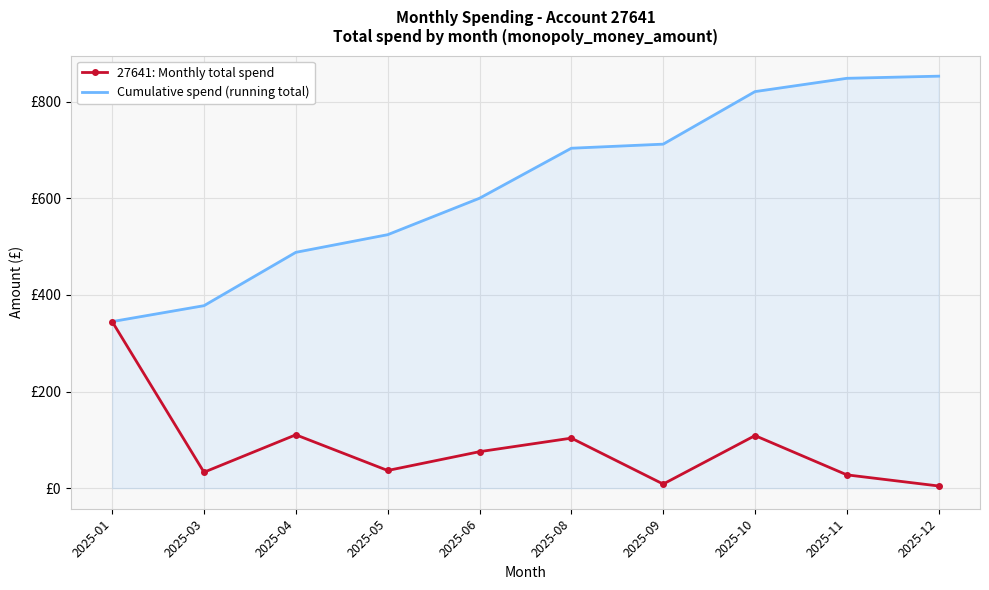

List the series in order of their overall mean, lowest first.

27641: Monthly total spend, Cumulative spend (running total)